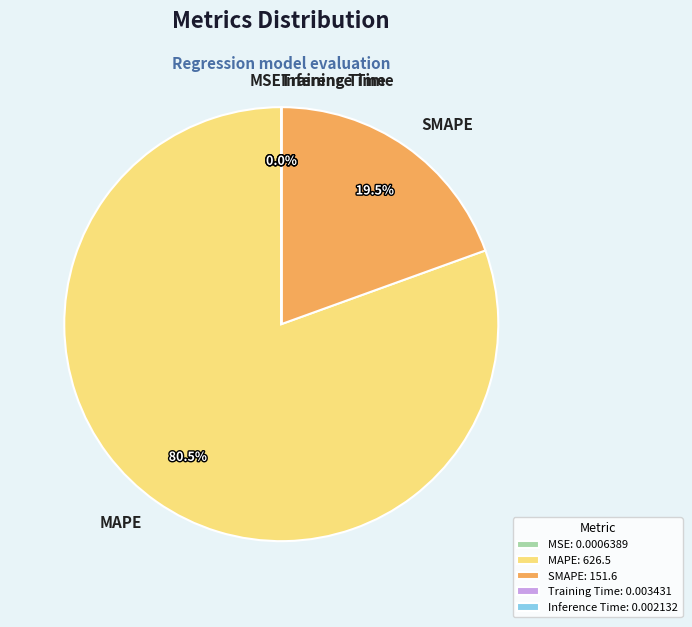

Which slice is the largest?

MAPE